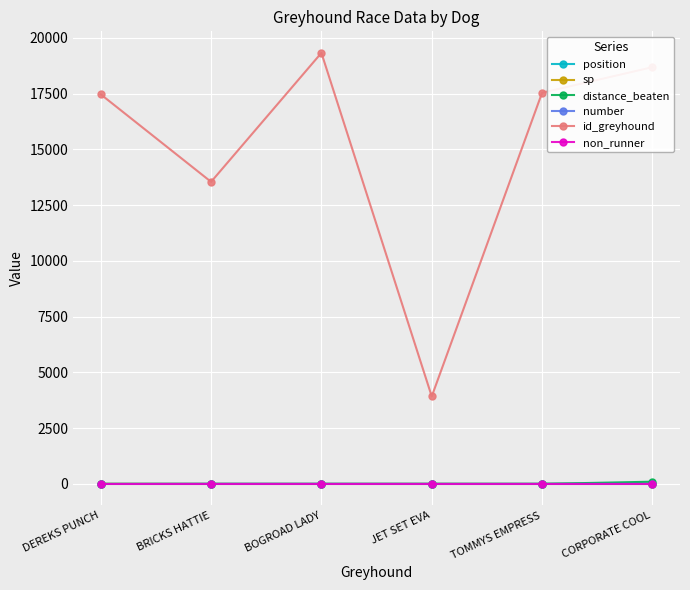

How many lines are shown in the chart?

6